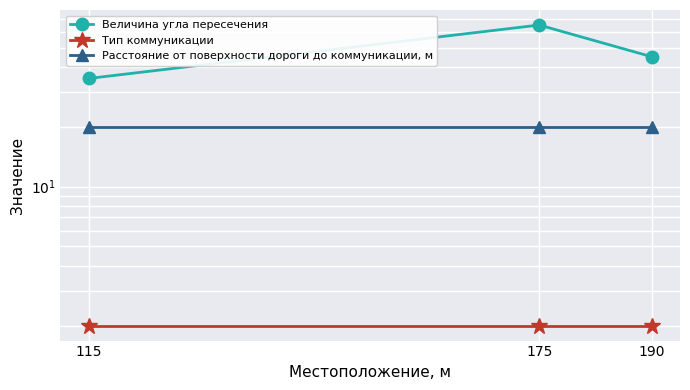

Is it true that Расстояние от поверхности дороги до коммуникации, м equals 29 at 190?

False